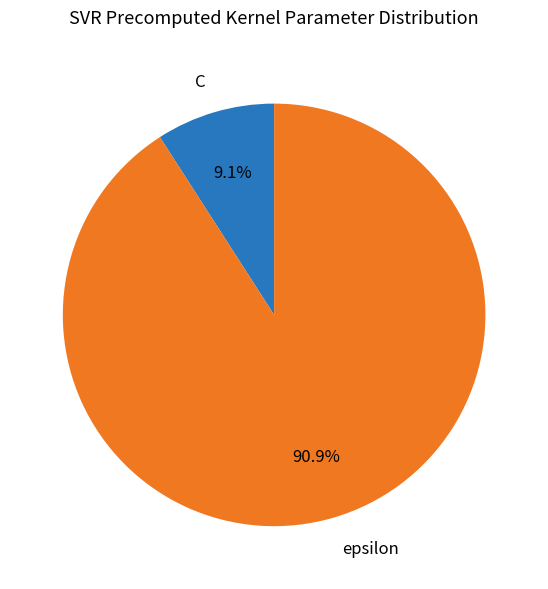

Which has a higher value, C or epsilon?

epsilon